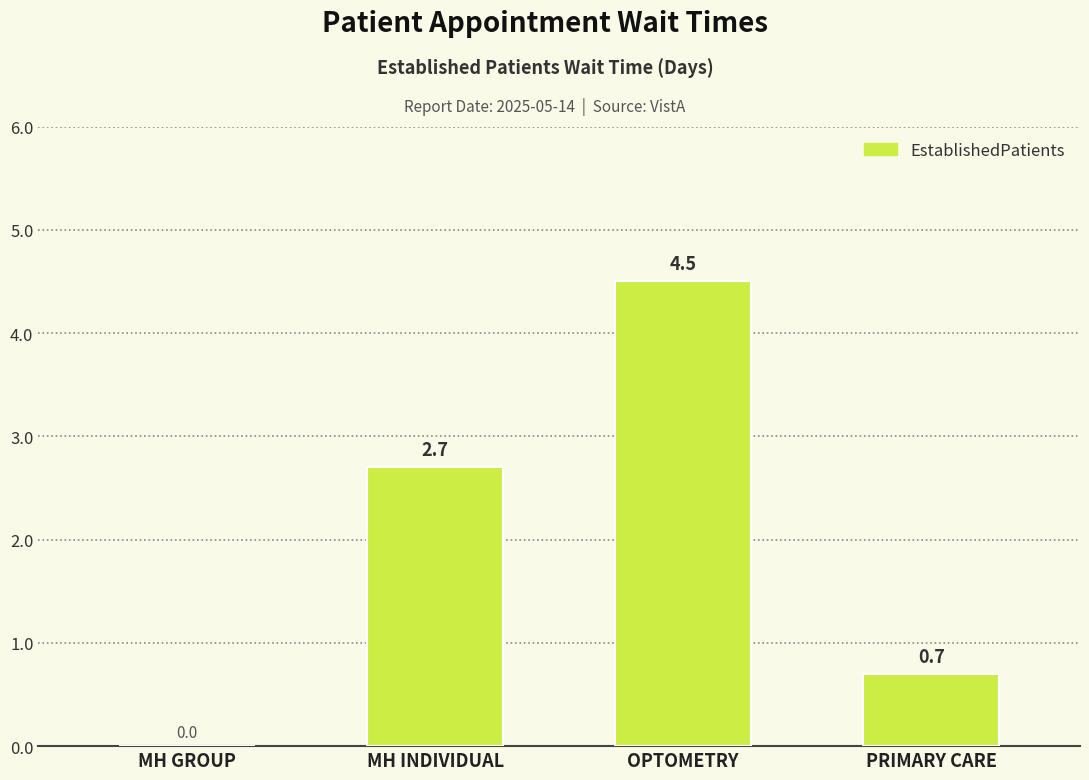

The value at PRIMARY CARE is 1.2. True or false?

False